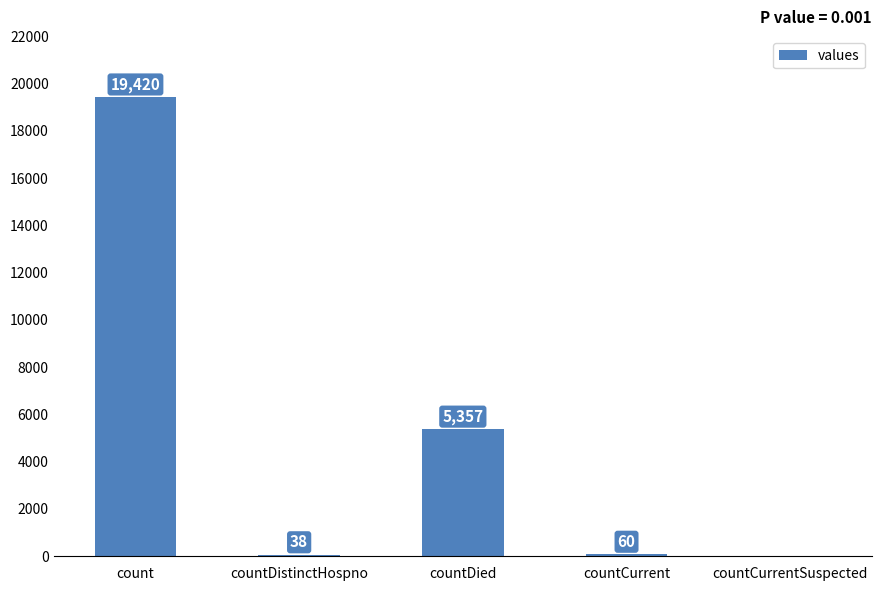

How many positive values are there?

4